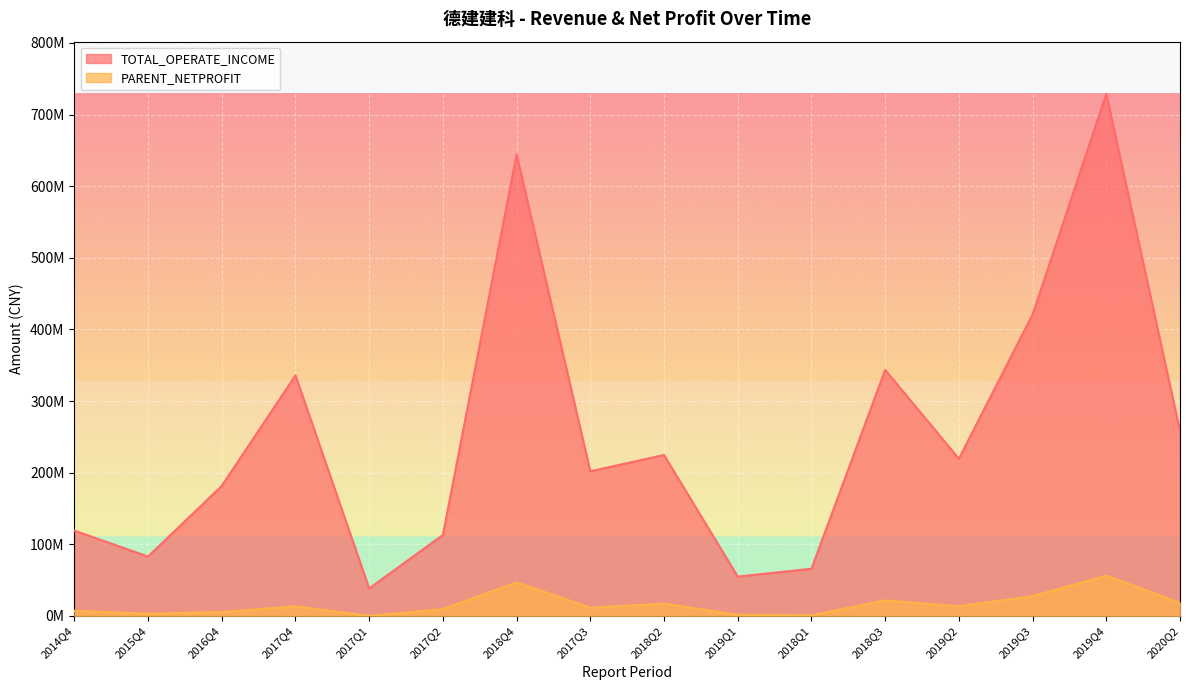

How many interior local peaks does the PARENT_NETPROFIT series have?

5